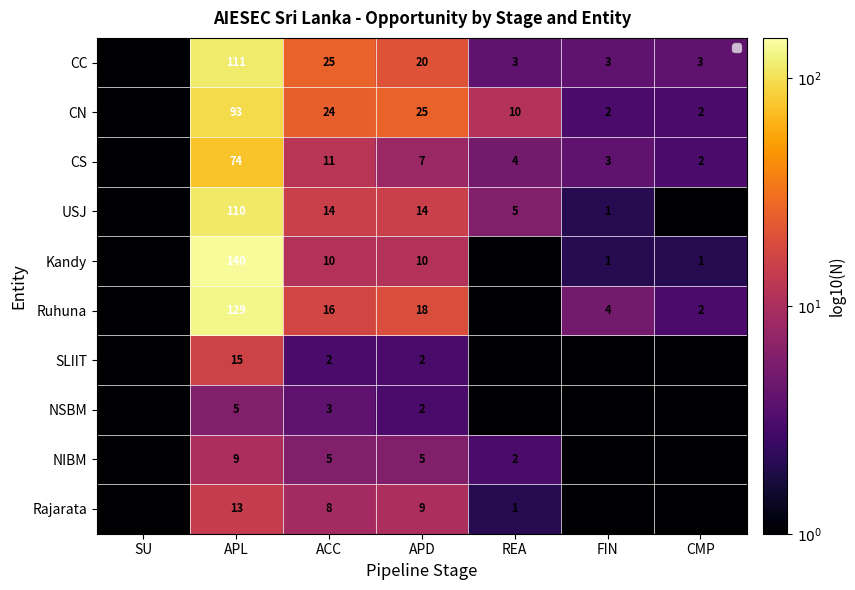

List the labels in order of Kandy value, smallest first.

SU, REA, FIN, CMP, ACC, APD, APL